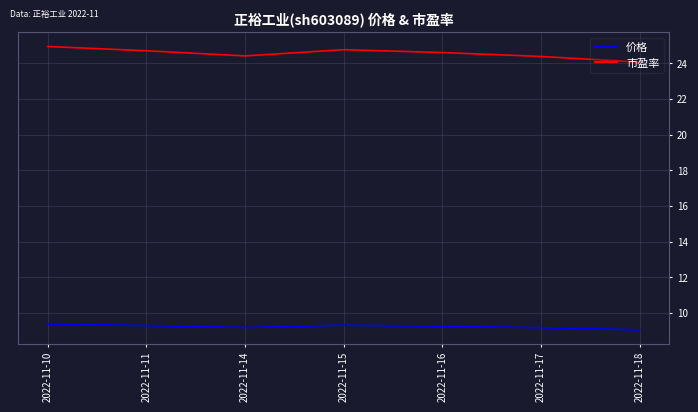

How many series are shown in this chart?

2